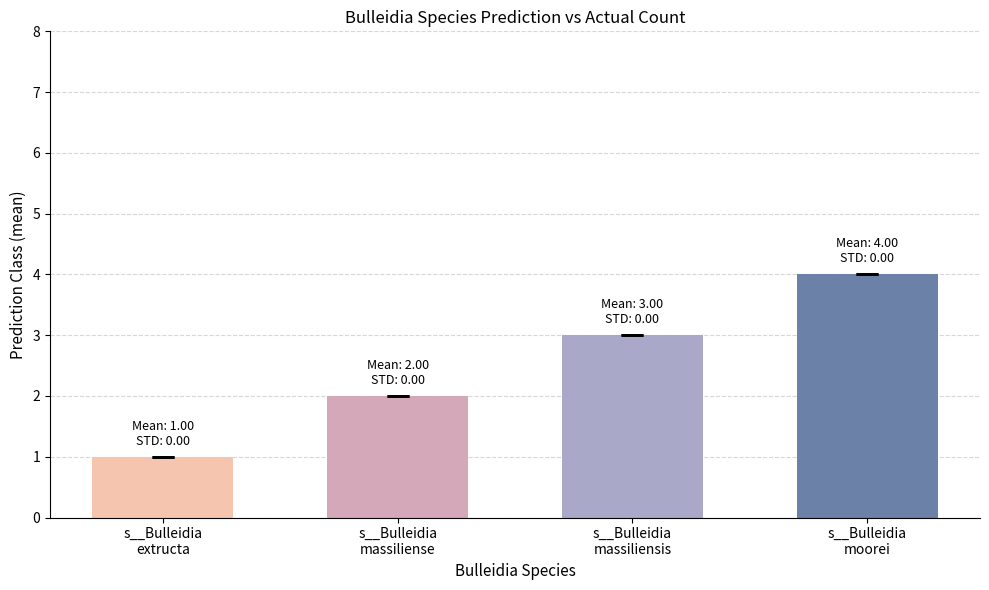

What is the maximum value shown in the chart?

4